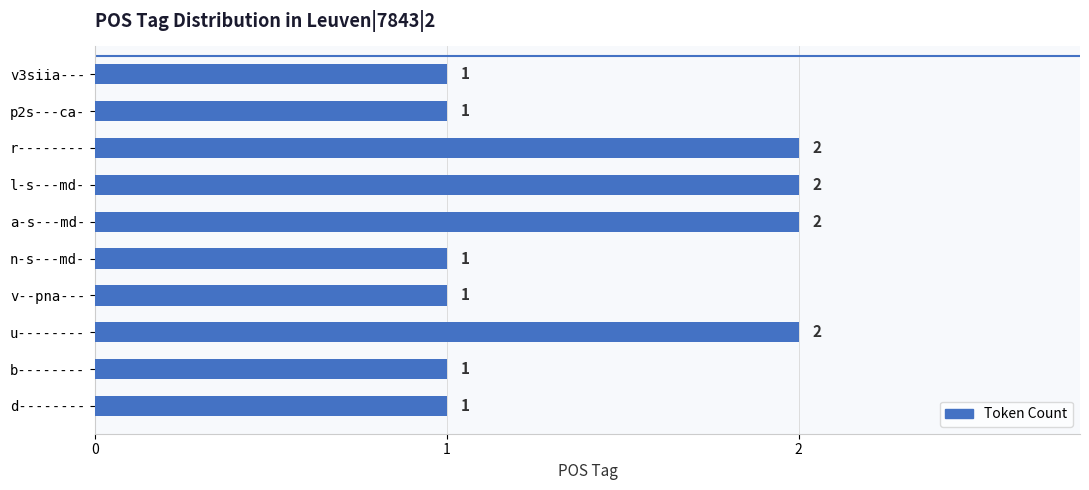

Is it true that the value at l-s---md- is 2?

True